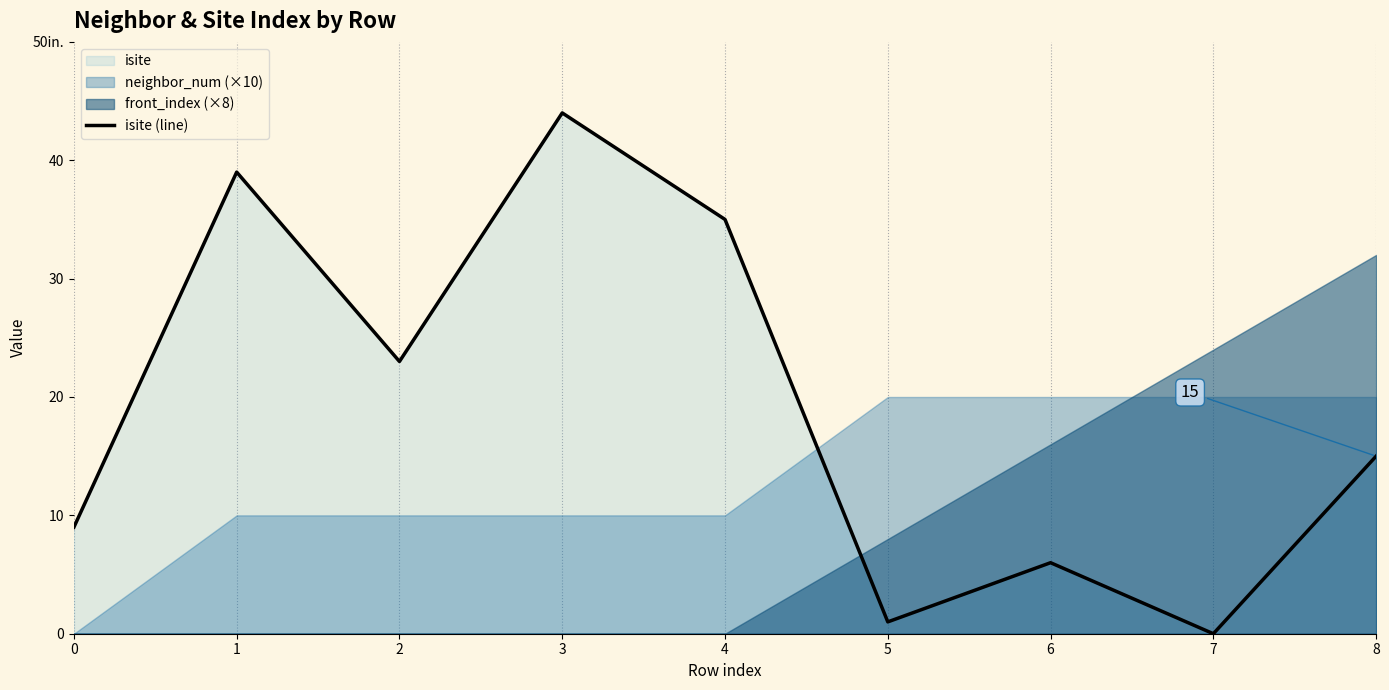

Rank the categories by value from lowest to highest.

7, 5, 6, 0, 8, 2, 4, 1, 3